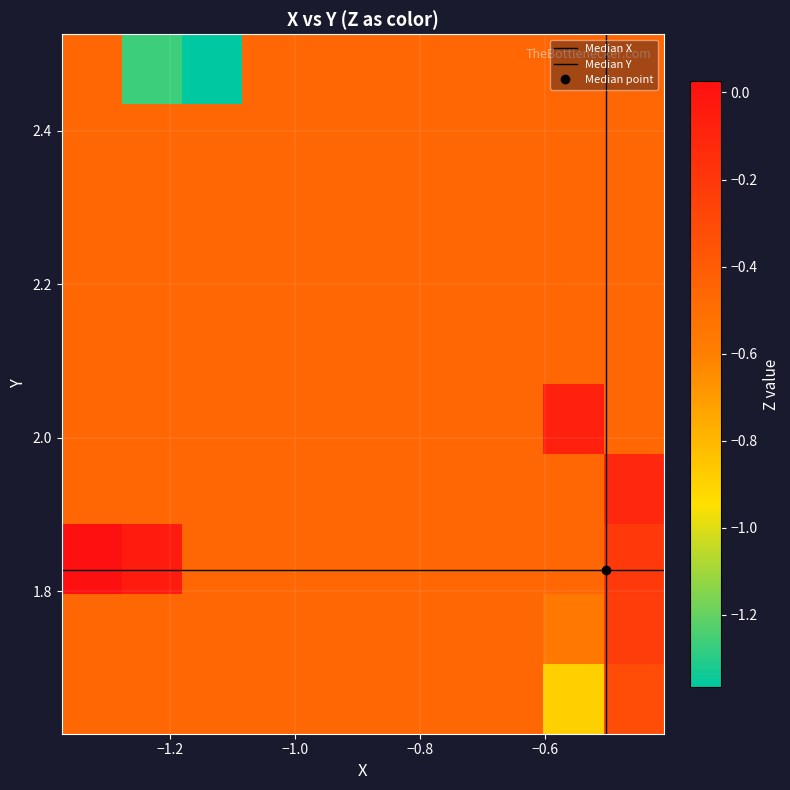

Which series has the widest spread of values?

Z